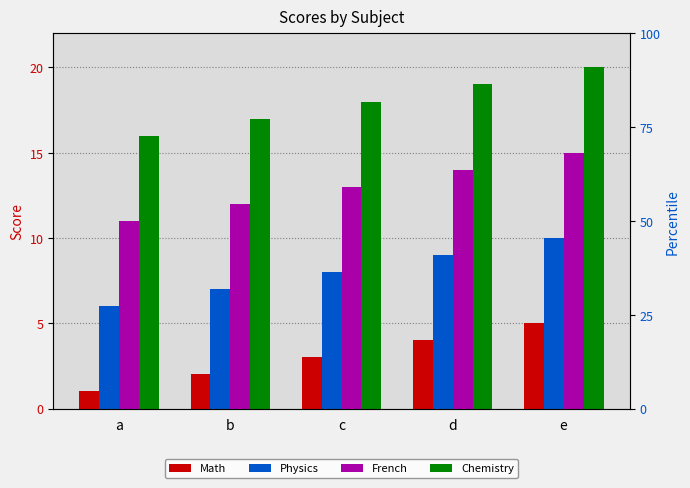

The Chemistry series shows 17 at b. True or false?

True